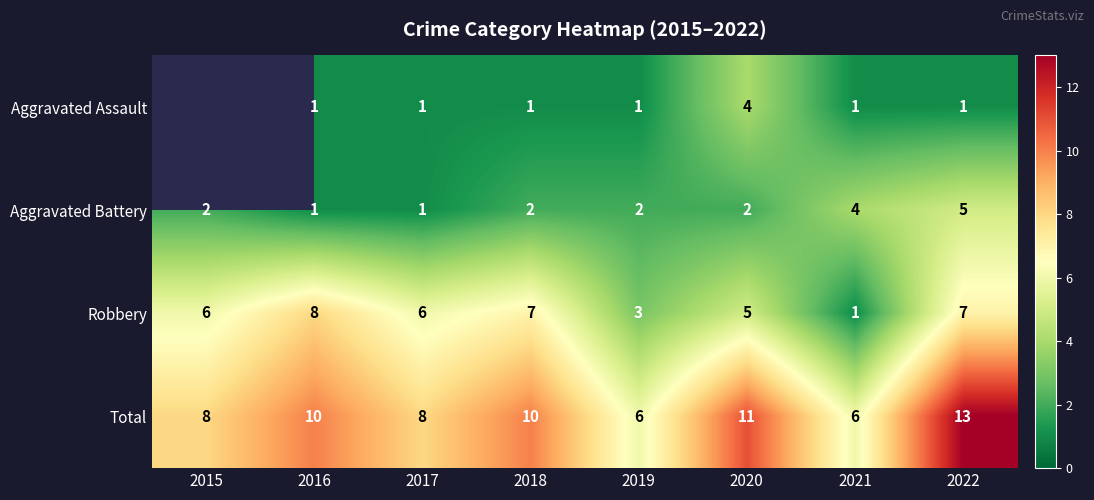

Is it true that Robbery equals 3 at 2019?

True